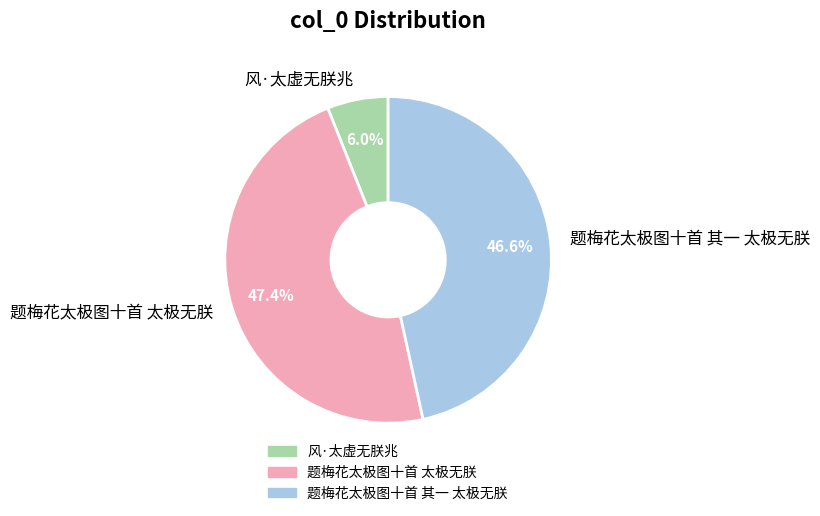

To the nearest percent, what percentage of the pie is 风·太虚无朕兆?

6%